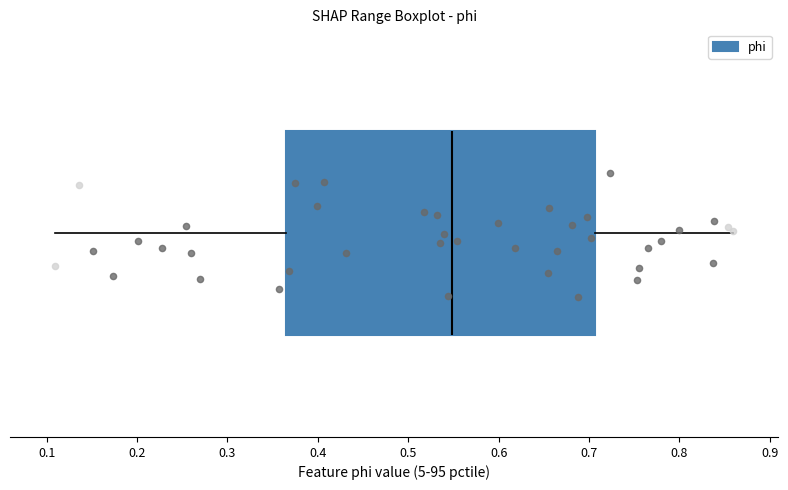

Read this box plot against the x-axis: the position of the median line, the range covered by the box, and the ends of both whiskers. The values are not printed on the chart, so give them approximately, as read against the axis.

median 0.55, box 0.37 to 0.71, whiskers 0.11 to 0.86